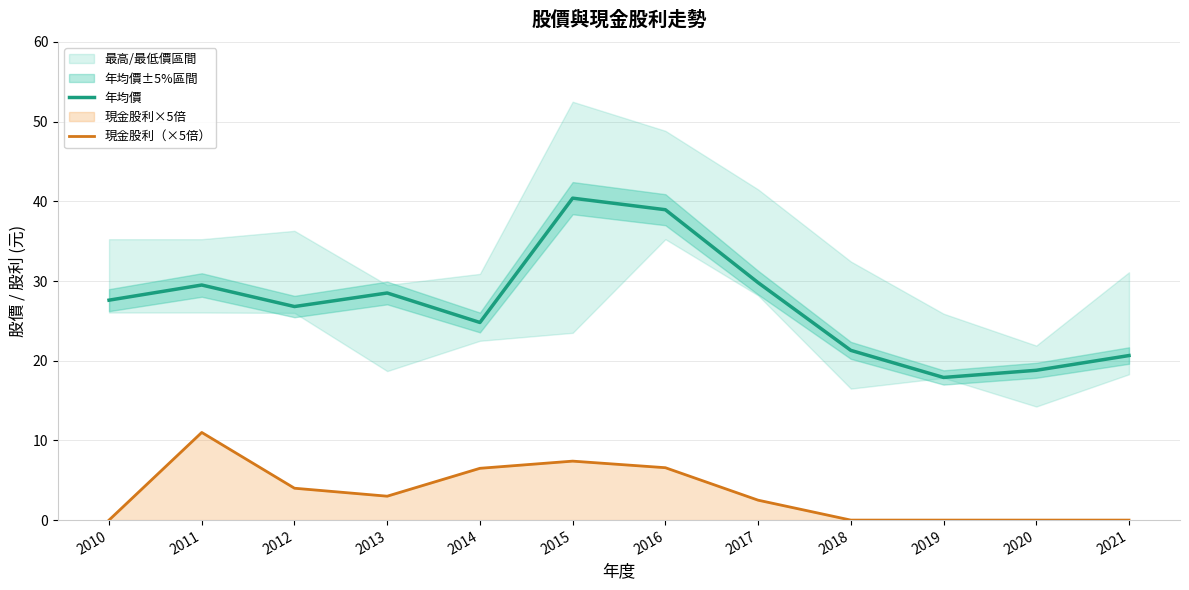

The 現金股利（×5倍） series shows 3.8 at 2017. True or false?

False